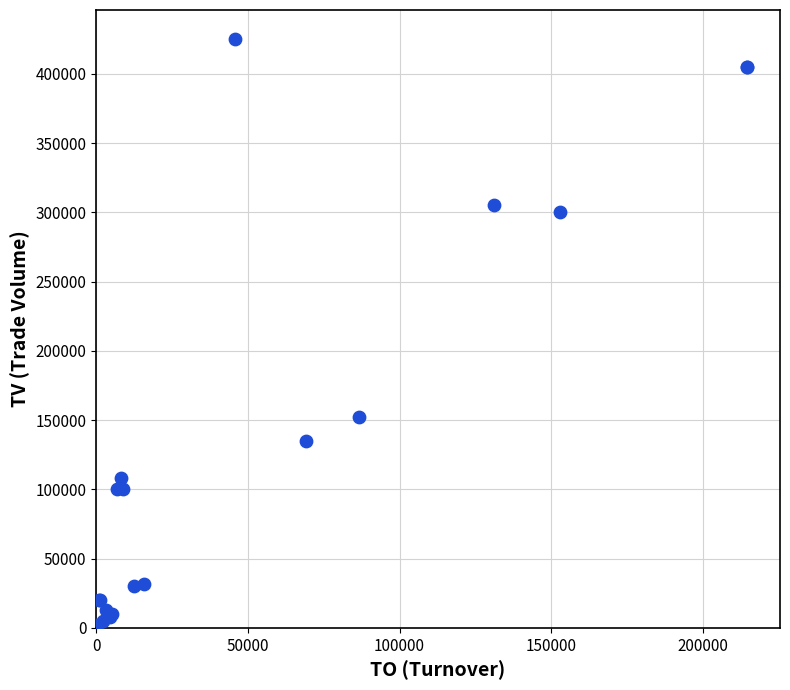

What Y value in the scatter plot is closest to 213500?

152000